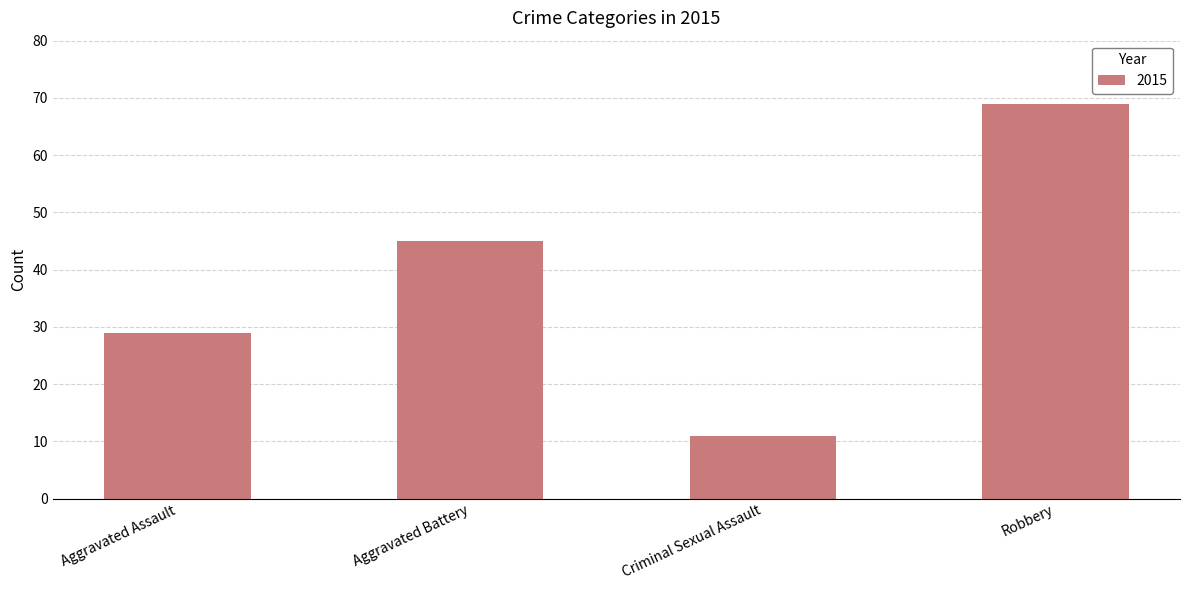

What is the value of the 4th bar from the left?

69